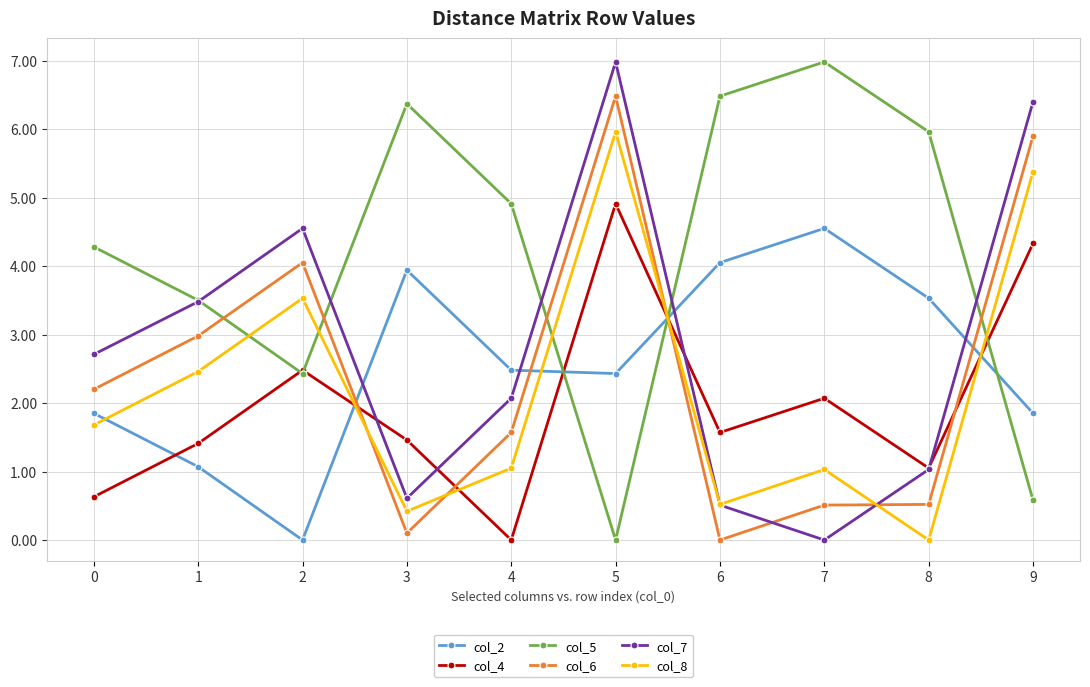

In col_5, how many points are higher than both neighbors (excluding endpoints)?

2